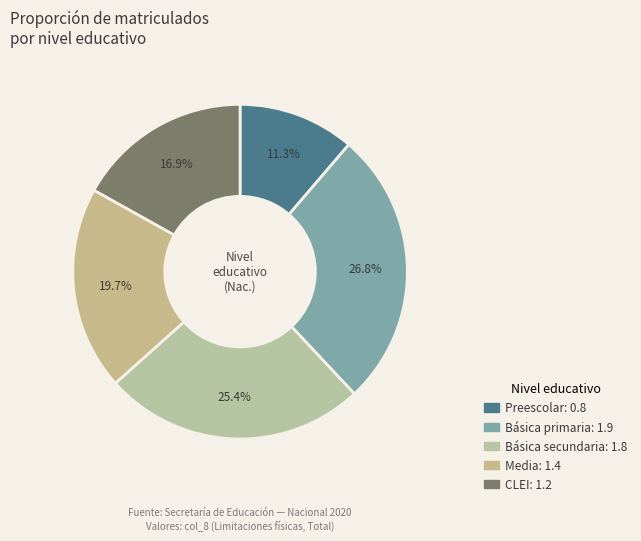

To the nearest percent, what percentage of the pie is Básica primaria?

27%